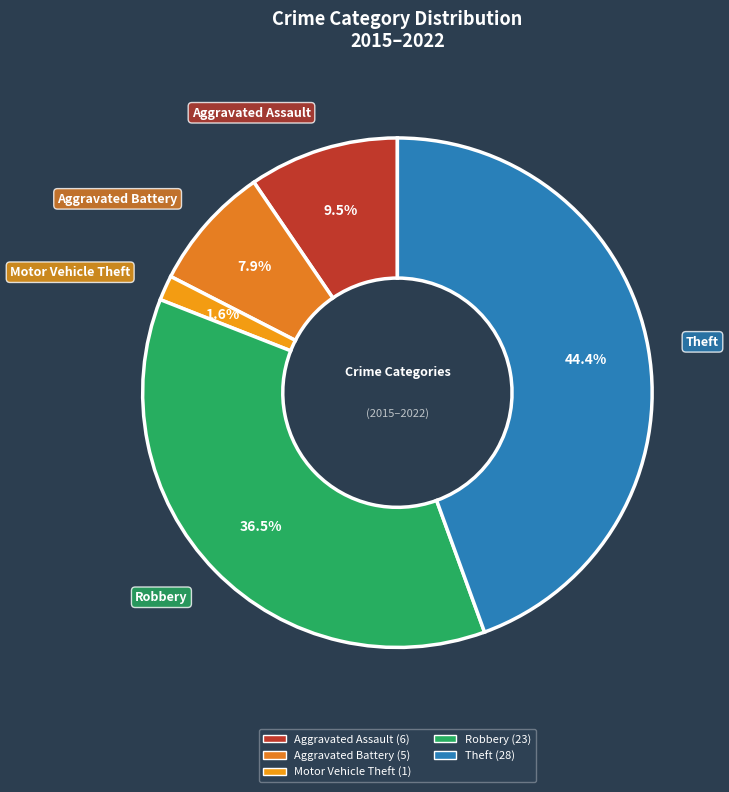

What percentage is NOT represented by Aggravated Battery?

92.1%